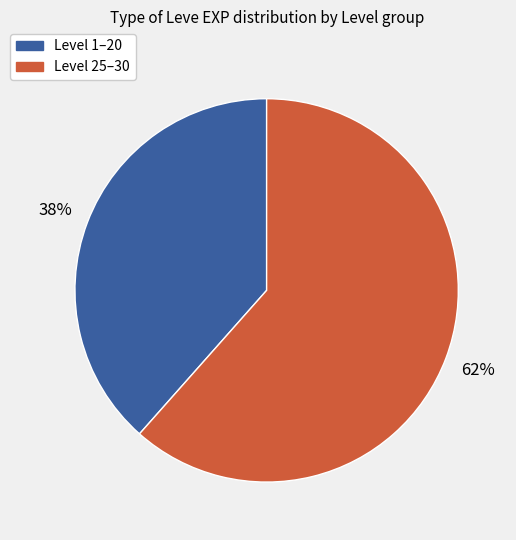

Is there a majority slice in this chart?

Yes